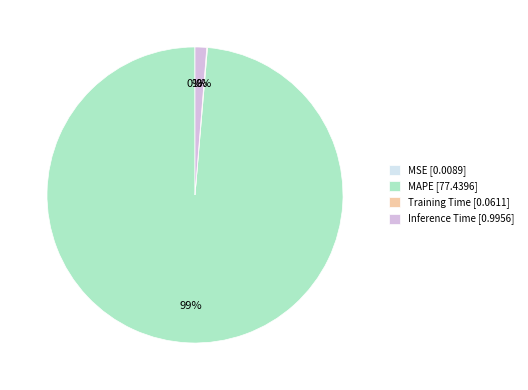

Which category has the biggest portion of the pie?

MAPE [77.4396]